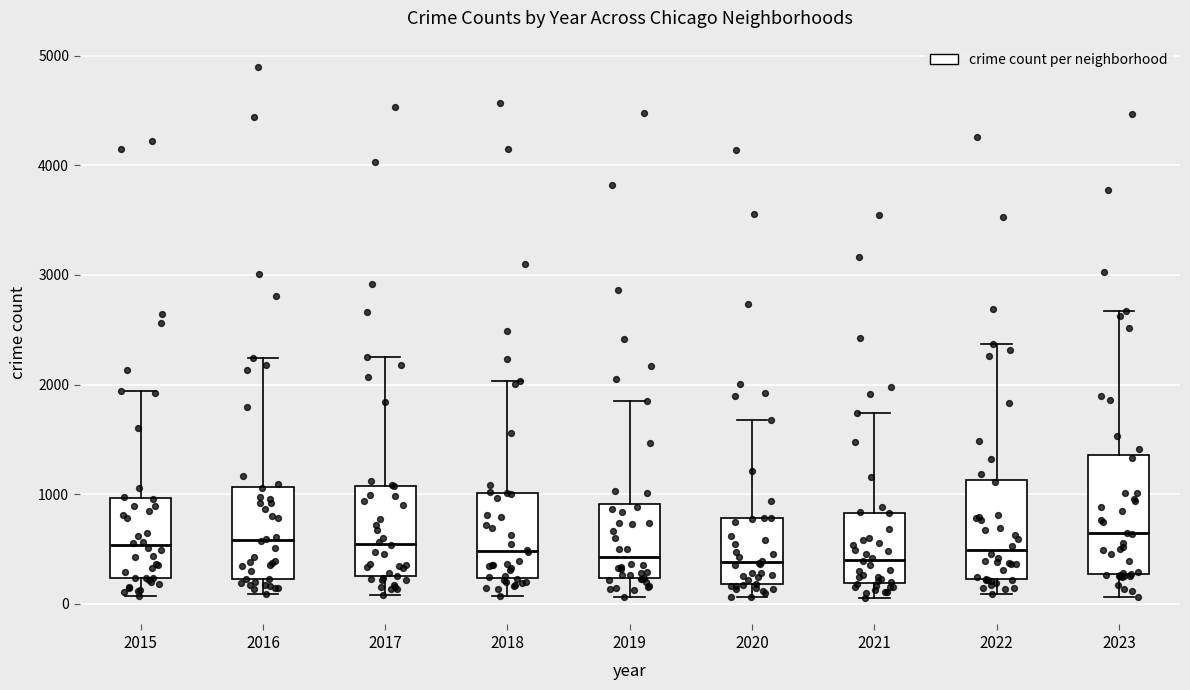

Reading left to right, read every box against the y-axis: the position of its median line, the range the box covers, and the ends of its whiskers. The values are not printed on the chart, so give them approximately, as read against the axis.

2015: median 500, box 200 to 1000, whiskers 100 to 1900
2016: median 600, box 200 to 1100, whiskers 100 to 2200
2017: median 500, box 300 to 1100, whiskers 100 to 2300
2018: median 500, box 200 to 1000, whiskers 100 to 2000
2019: median 400, box 200 to 900, whiskers 100 to 1800
2020: median 400, box 200 to 800, whiskers 100 to 1700
2021: median 400, box 200 to 800, whiskers 100 to 1700
2022: median 500, box 200 to 1100, whiskers 100 to 2400
2023: median 600, box 300 to 1400, whiskers 100 to 2700